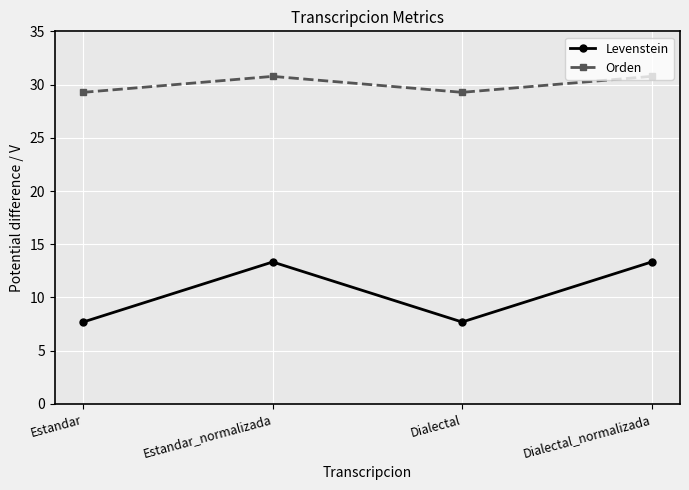

Read the Orden value at Estandar.

29.3